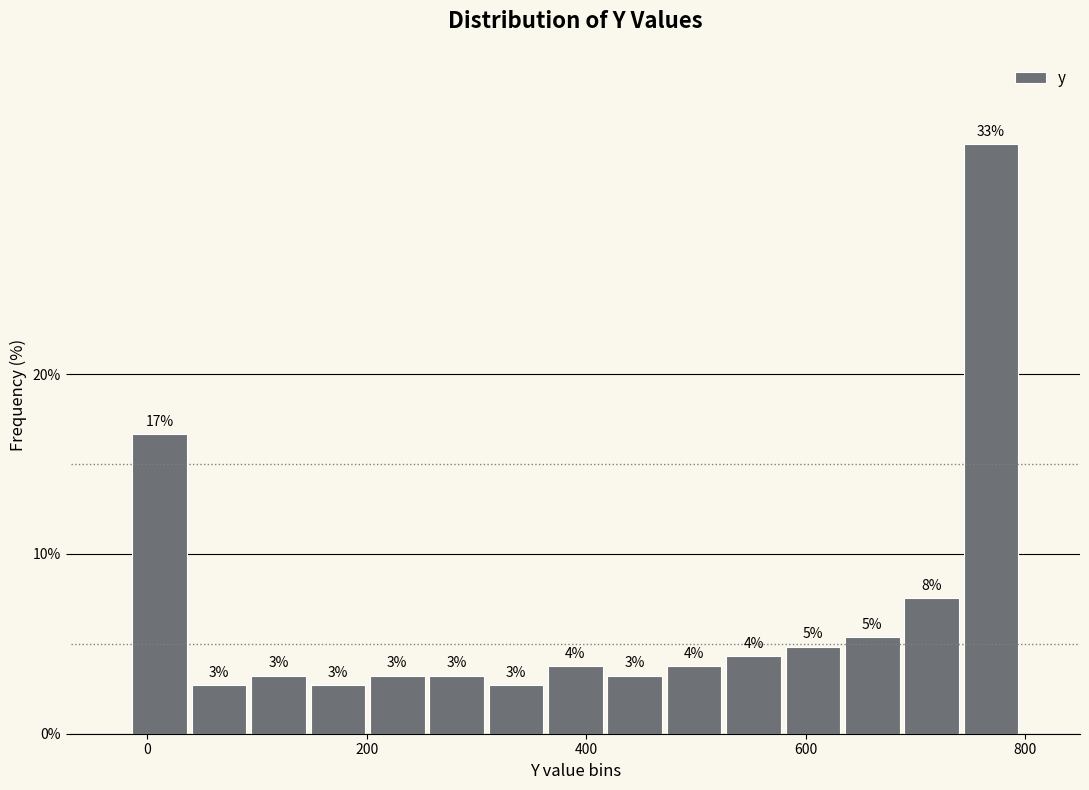

Read against the x-axis, roughly where is the centre of the tallest bar?

760